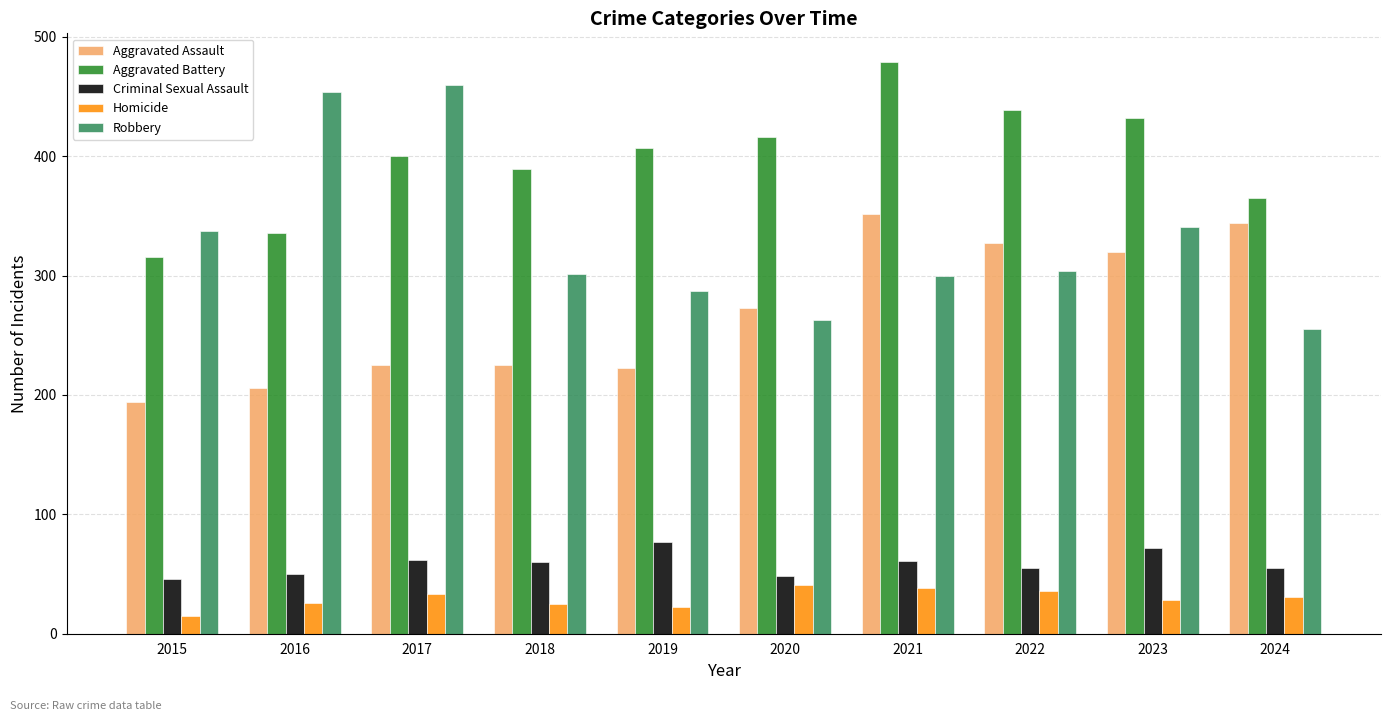

At 2017, list the series in order from smallest to largest.

Homicide, Criminal Sexual Assault, Aggravated Assault, Aggravated Battery, Robbery